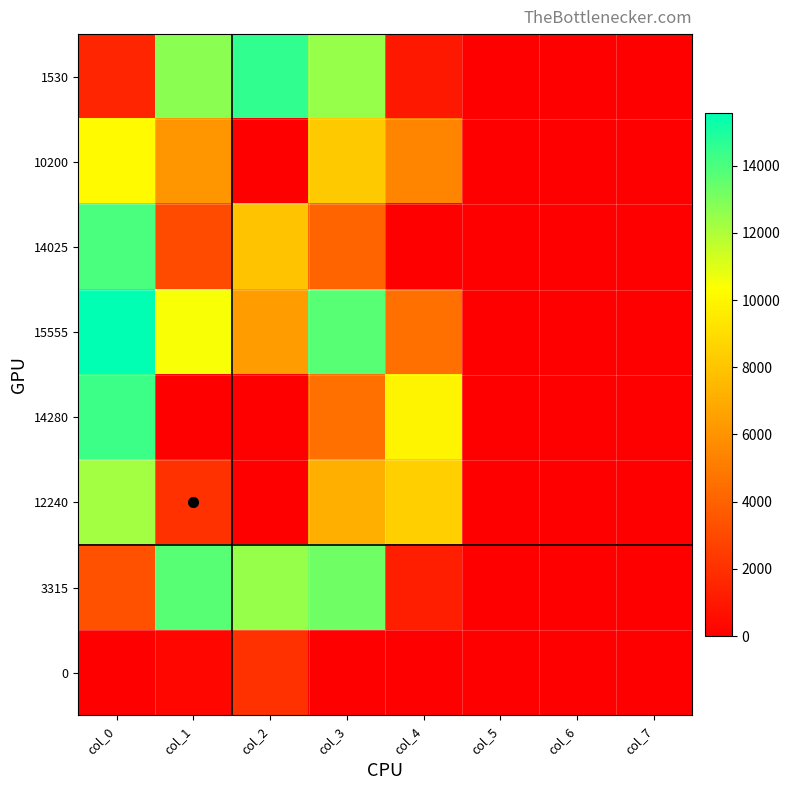

Which series has the largest range (max minus min)?

15555